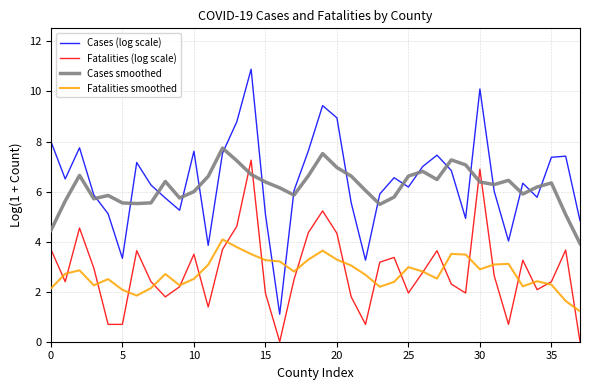

Which series has the widest spread of values?

Cases (log scale)